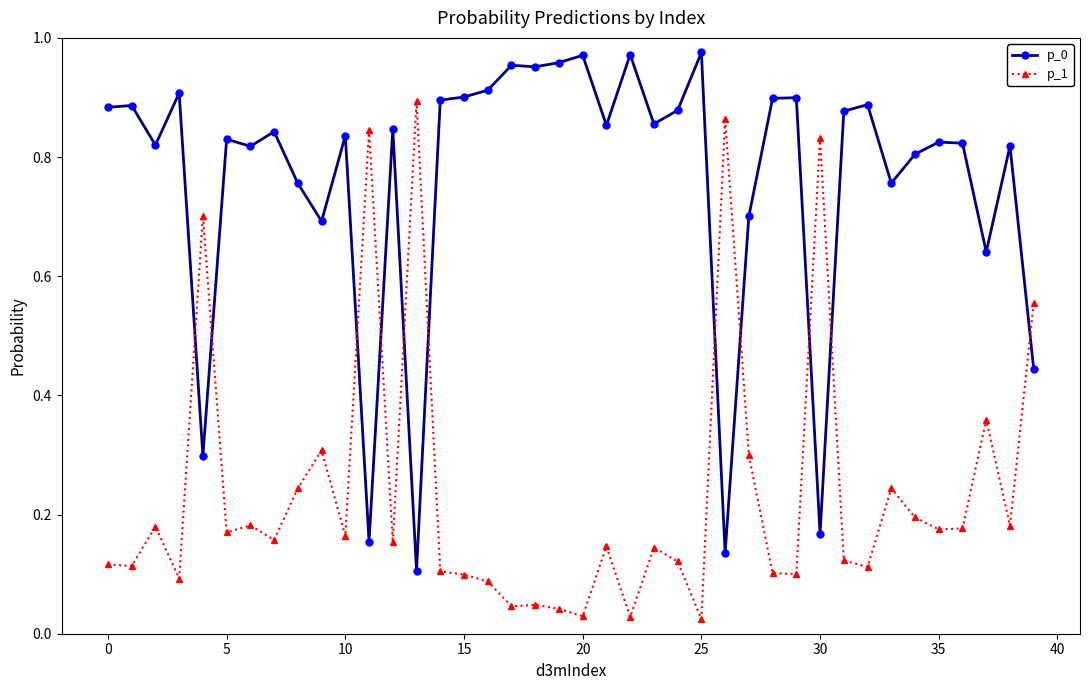

True or false: p_1 has more than 0 interior local peaks.

True